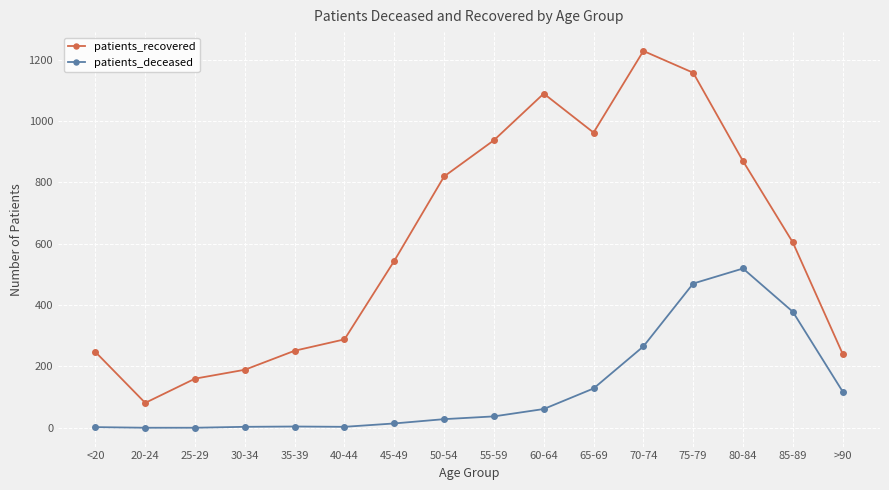

Is it true that patients_deceased equals -222 at 25-29?

False